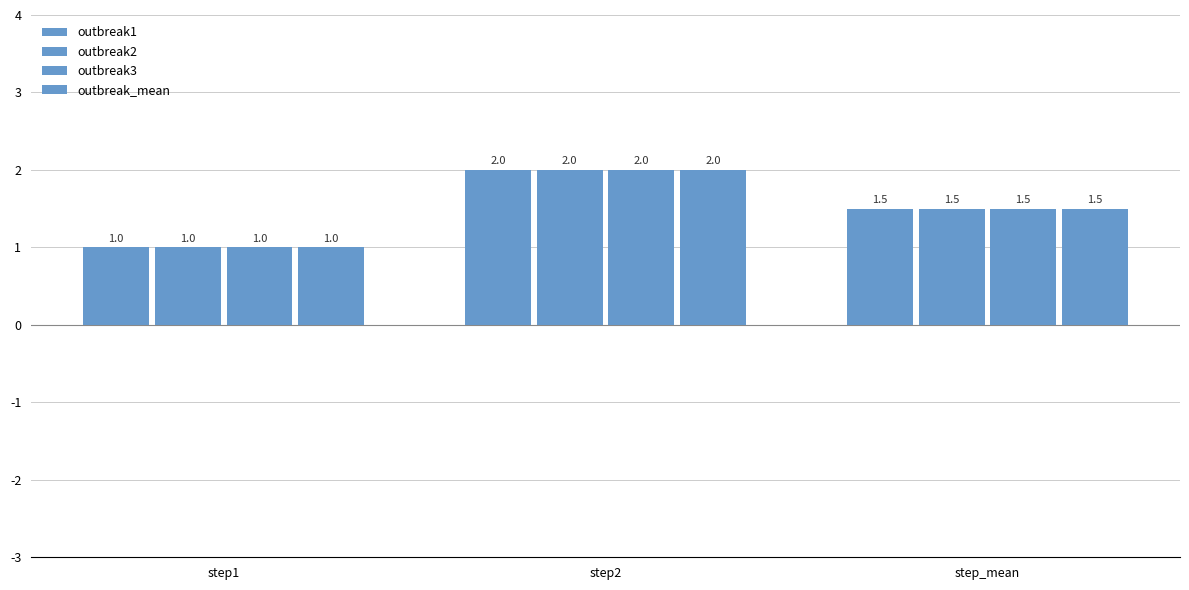

Reading right to left, transcribe all the data shown in this chart.

outbreak1: step_mean=1.5	step2=2.0	step1=1.0
outbreak2: step_mean=1.5	step2=2.0	step1=1.0
outbreak3: step_mean=1.5	step2=2.0	step1=1.0
outbreak_mean: step_mean=1.5	step2=2.0	step1=1.0